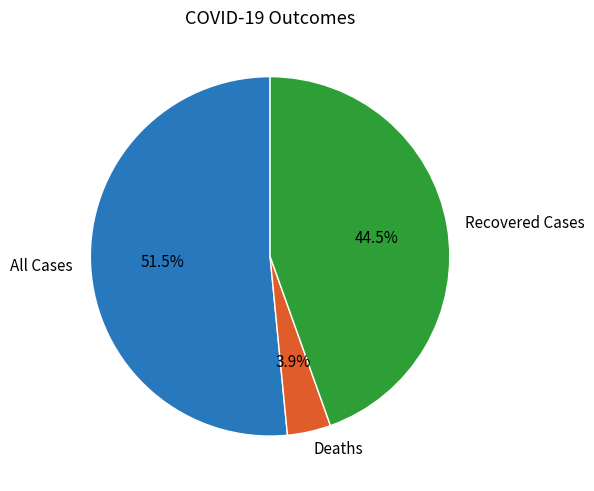

Approximately how many times larger is the value at Recovered Cases compared to Deaths?

11.4